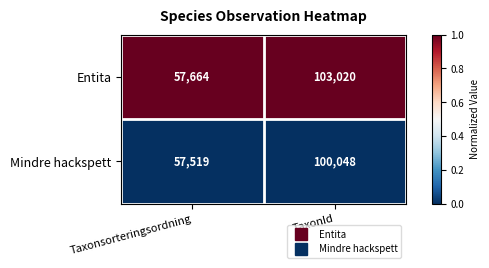

At which category is the sum across all series the highest?

TaxonId